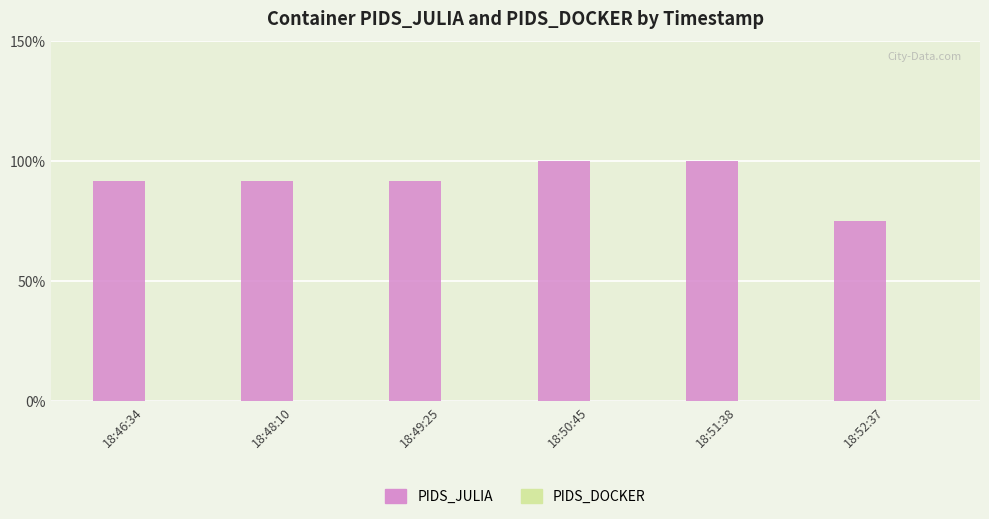

Which has a higher value, 18:51:38 or 18:46:34?

18:51:38